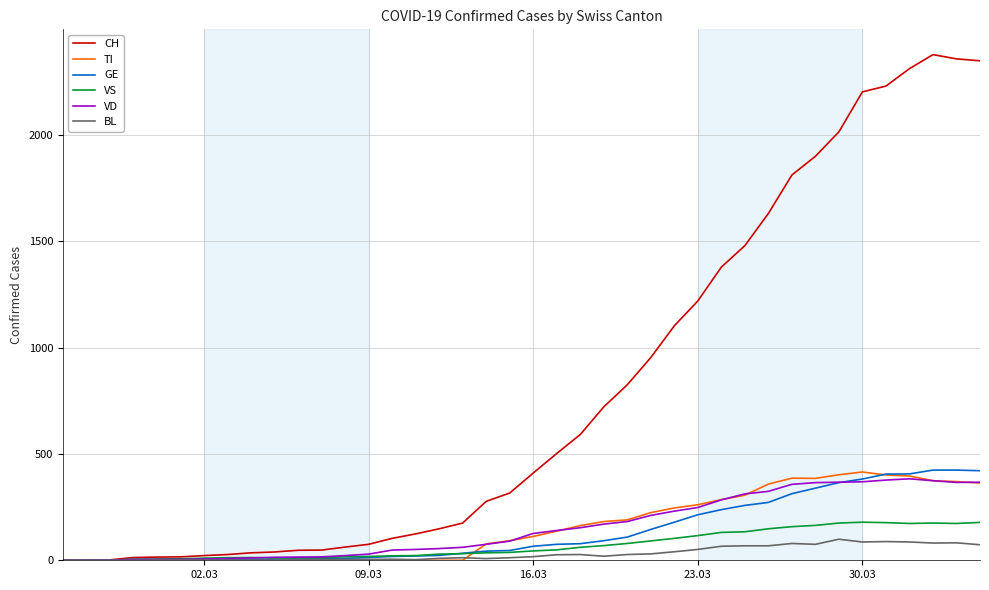

Which series has the largest total across all categories?

CH